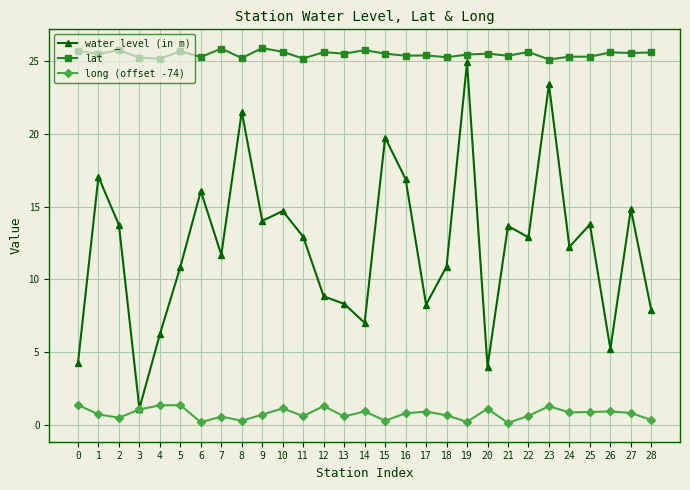

True or false: long (offset -74) has more than 1 interior local peaks.

True